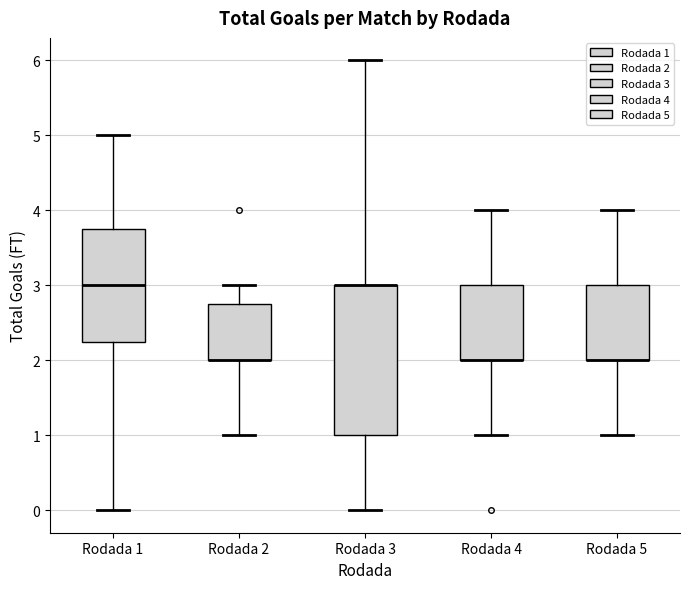

Reading left to right, read every box against the y-axis: the position of its median line, the range the box covers, and the ends of its whiskers. The values are not printed on the chart, so give them approximately, as read against the axis.

Rodada 1: median 3.0, box 2.3 to 3.8, whiskers 0.0 to 5.0
Rodada 2: median 2.0 (drawn on the box's lower edge), box 2.0 to 2.8, whiskers 1.0 to 3.0
Rodada 3: median 3.0 (drawn on the box's upper edge), box 1.0 to 3.0, whiskers 0.0 to 6.0
Rodada 4: median 2.0 (drawn on the box's lower edge), box 2.0 to 3.0, whiskers 1.0 to 4.0
Rodada 5: median 2.0 (drawn on the box's lower edge), box 2.0 to 3.0, whiskers 1.0 to 4.0